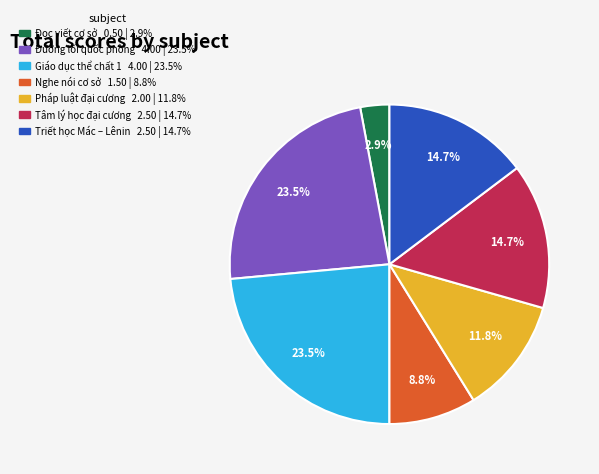

Which category has the smallest portion of the pie?

Đọc viết cơ sở